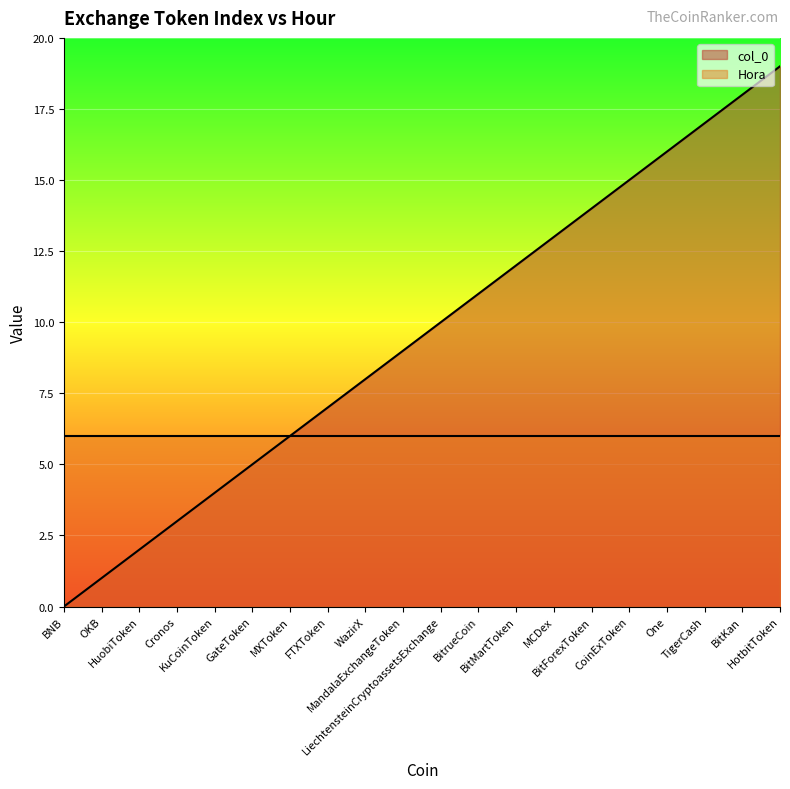

What position from the left is BitForexToken?

15